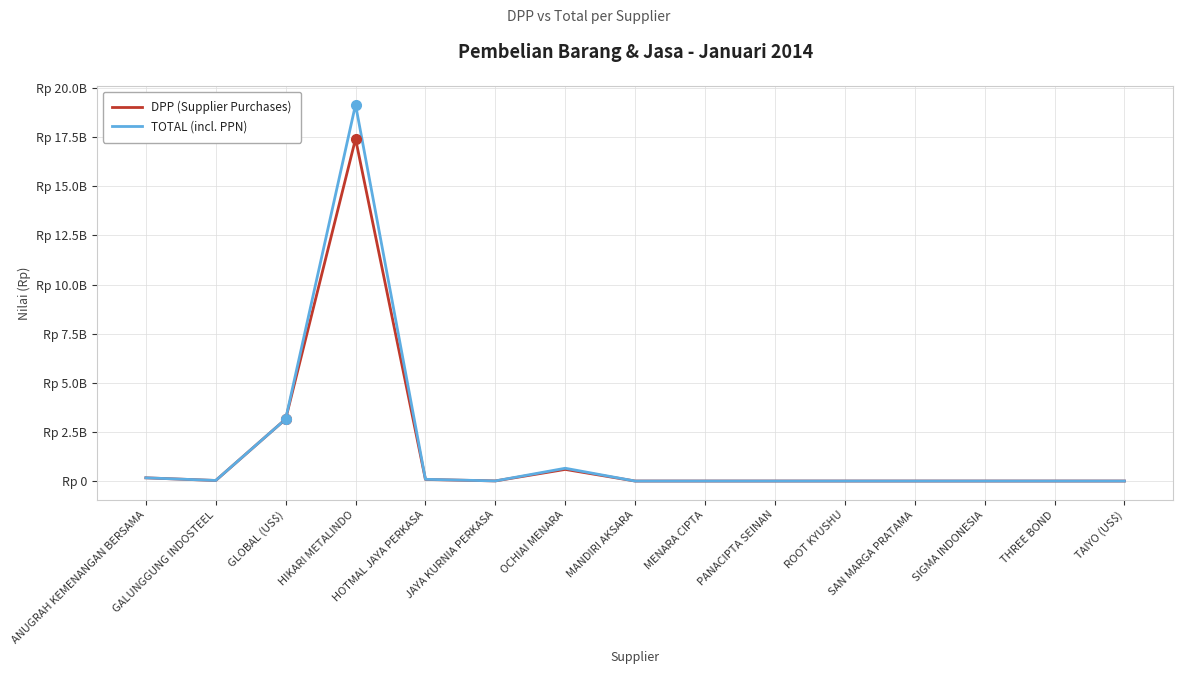

What are all the series names shown in the legend?

DPP (Supplier Purchases), TOTAL (incl. PPN)